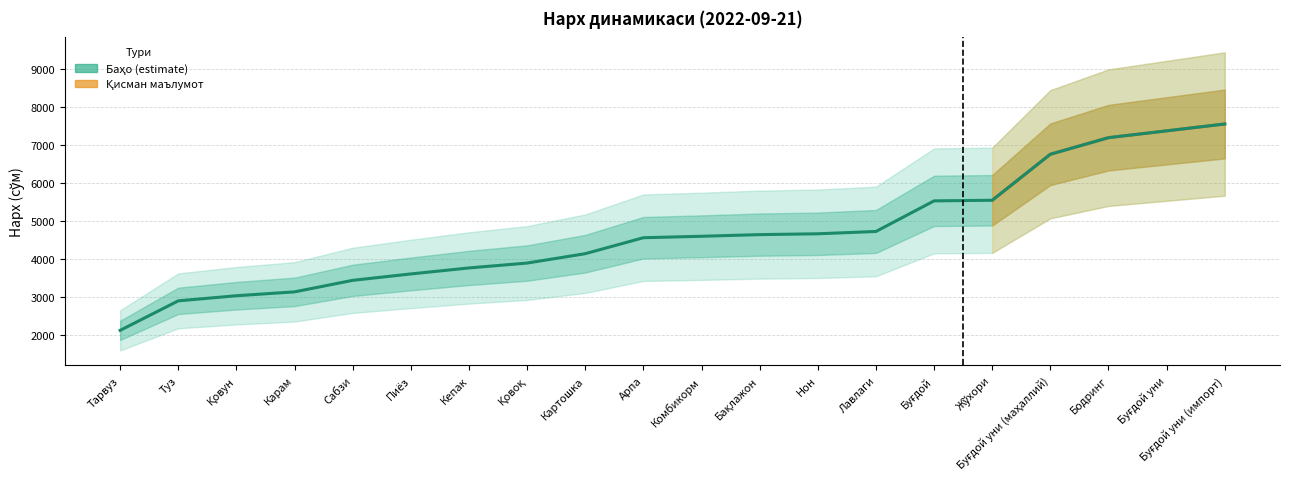

What is the difference between the second highest and second lowest values?

4484